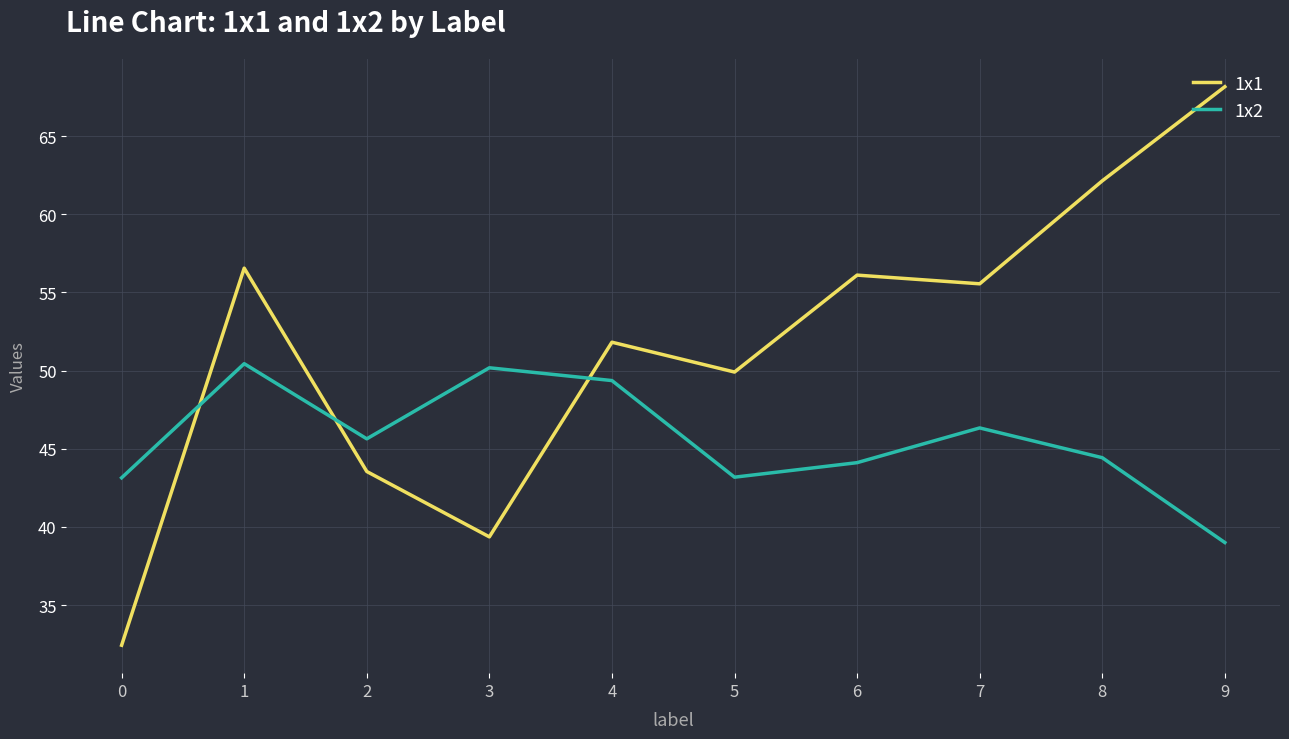

How many lines are shown in the chart?

2